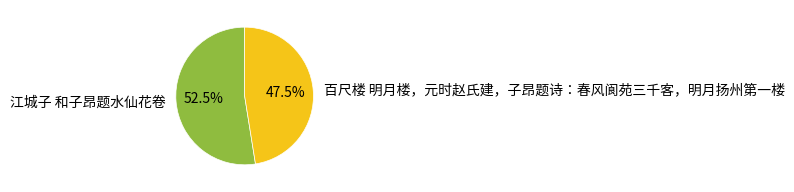

Which slice is the largest?

江城子 和子昂题水仙花卷